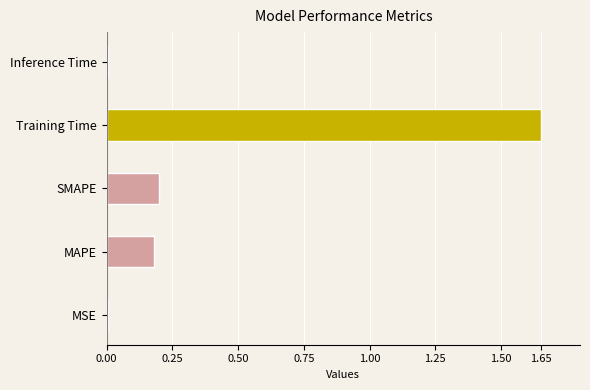

Which has a higher value, MAPE or MSE?

MAPE